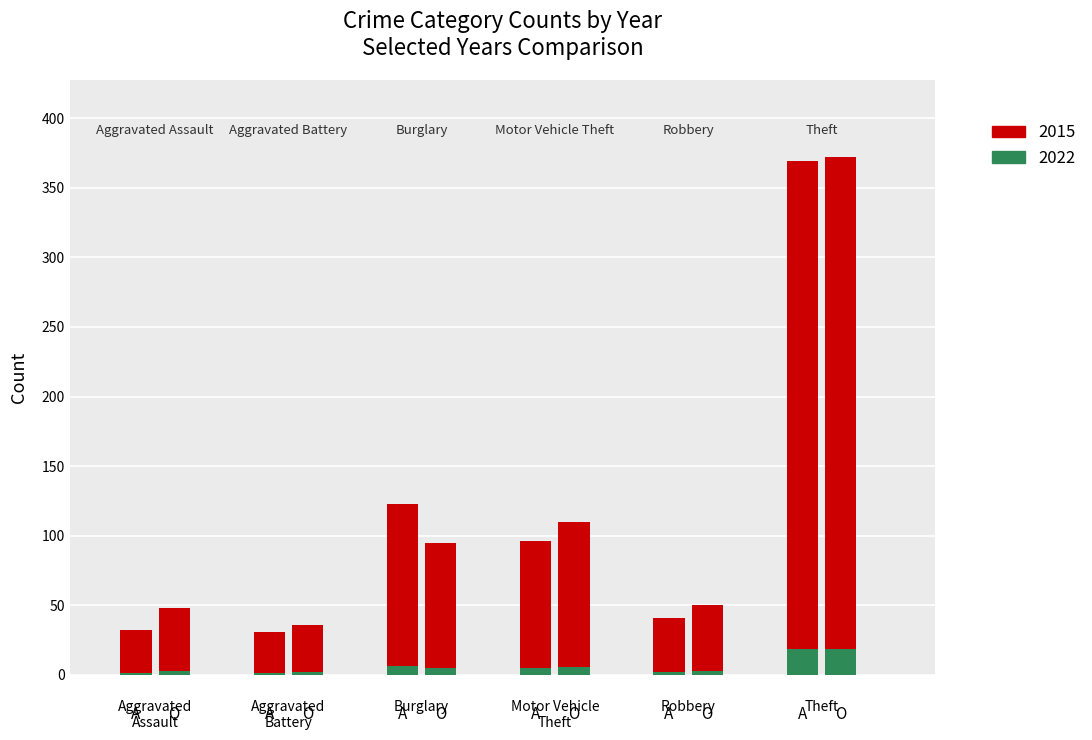

The 2023 series shows 38 at Robbery. True or false?

False